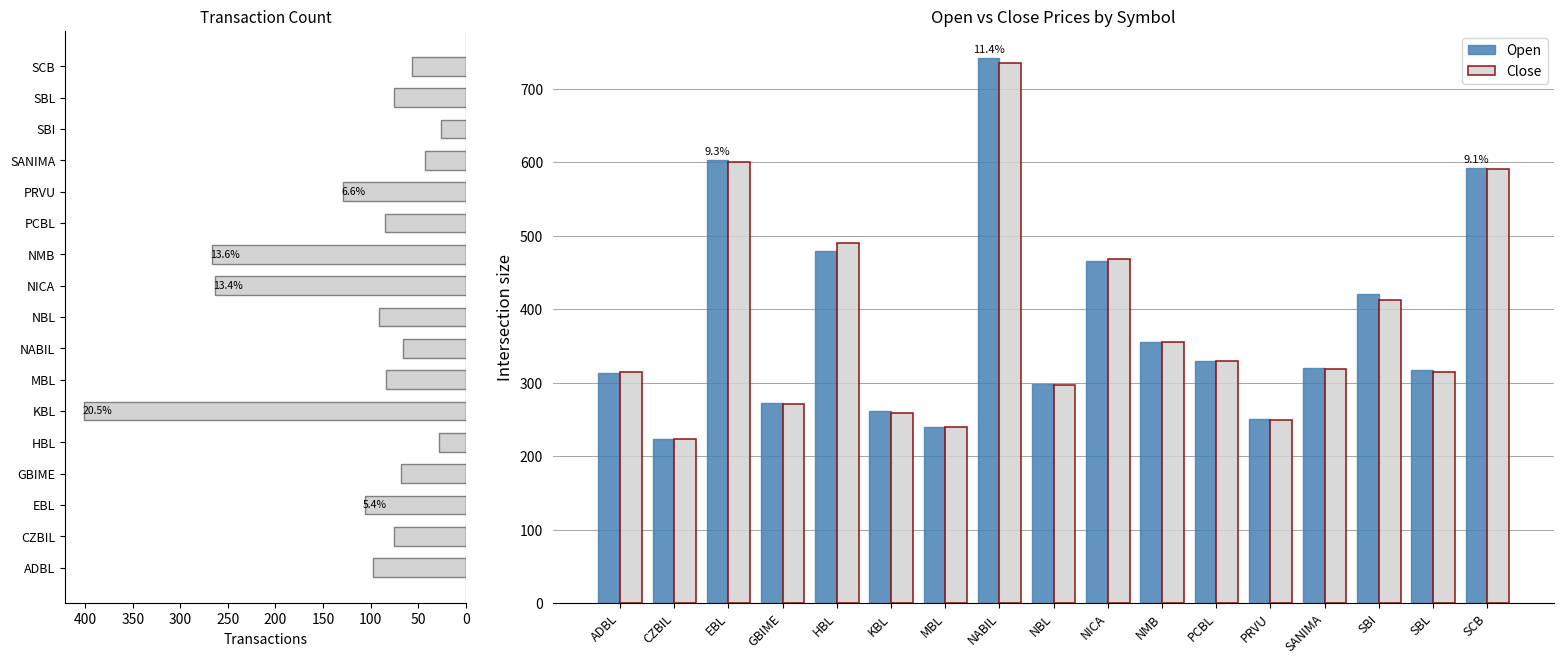

Is it true that Close equals 318 at SANIMA?

True